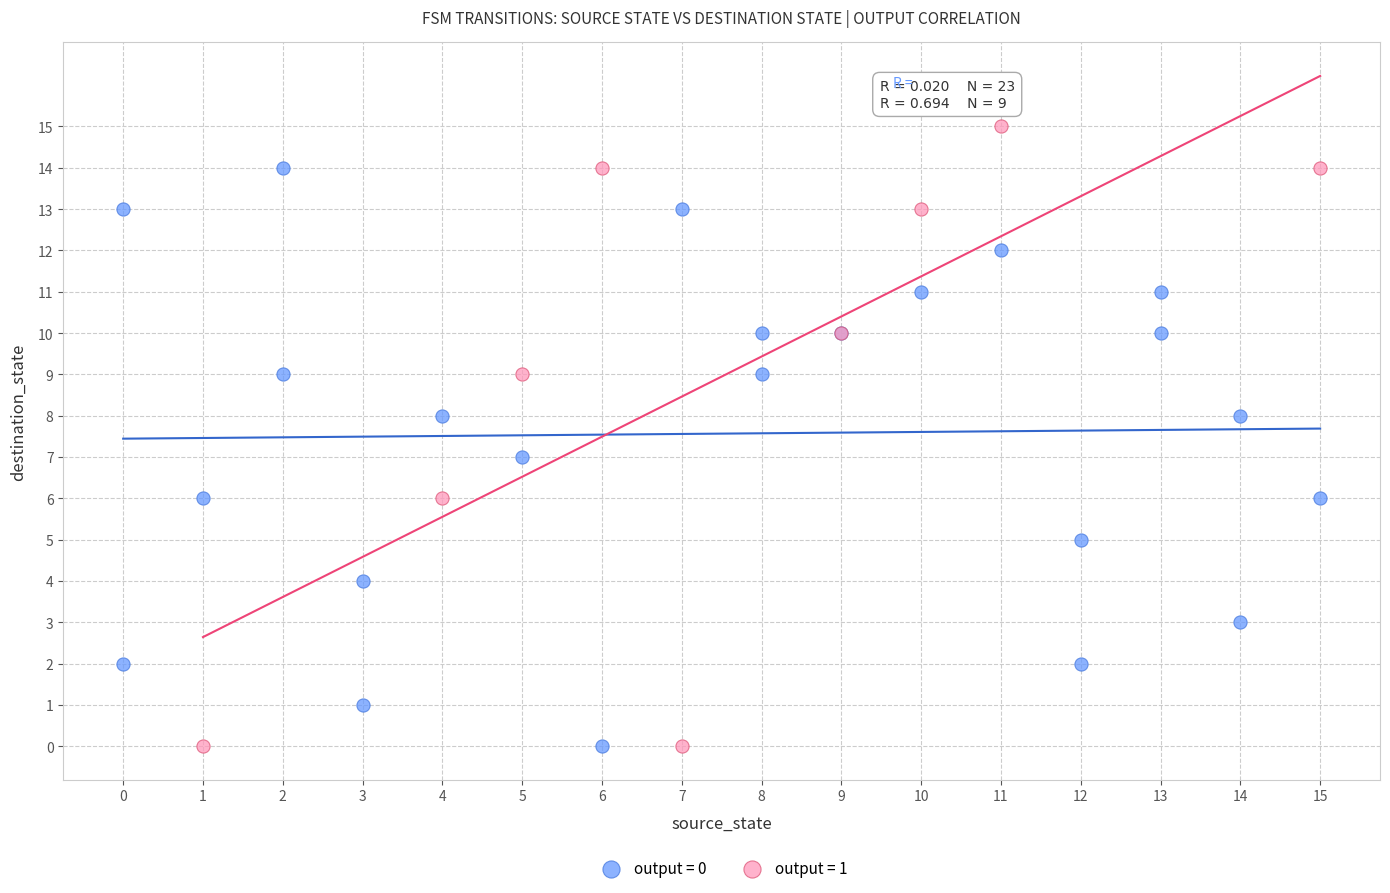

Which series has the largest Y range (max minus min)?

output = 1